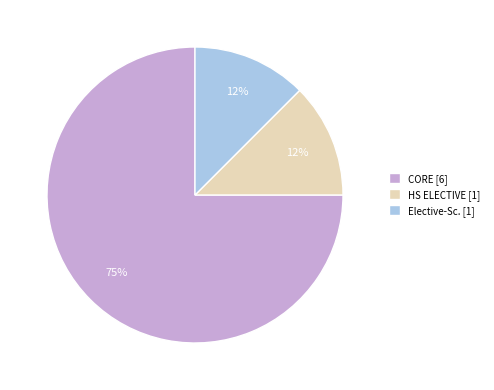

The HS ELECTIVE [1] slice represents 12% of the pie. True or false?

True